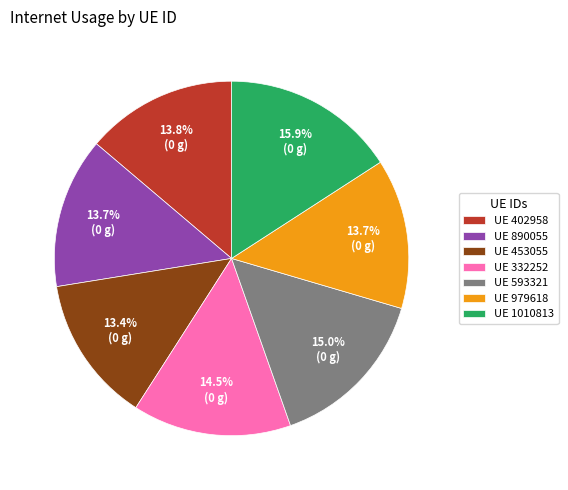

Approximately how many times larger is the value at UE 332252 compared to UE 1010813?

0.9